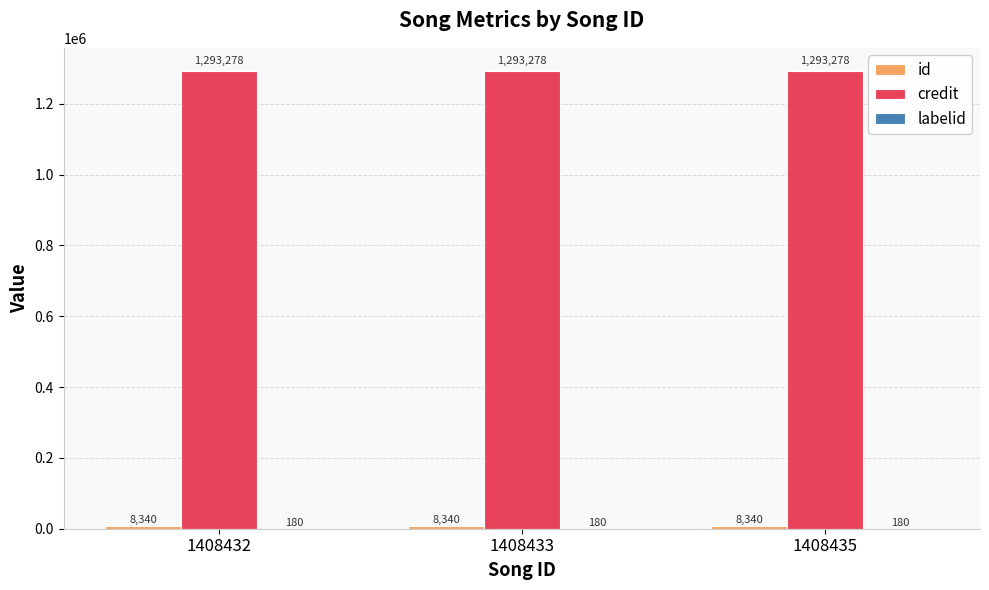

Which series has the largest total across all categories?

credit